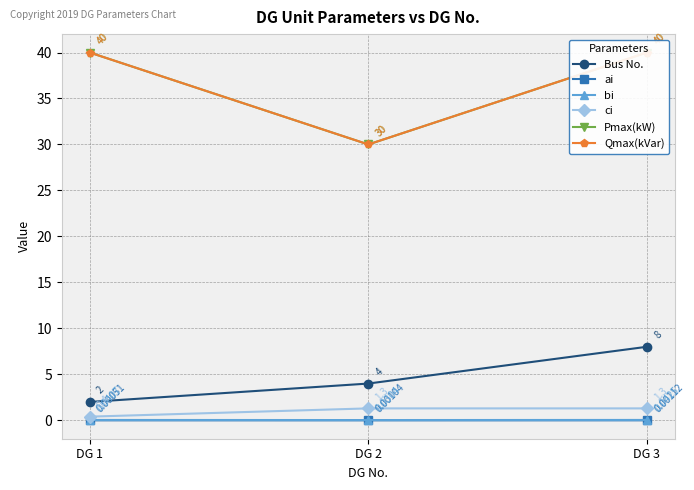

Reading left to right, what are all the values shown in this chart?

Bus No.: 2.0	4.0	8.0
ai: 0.0	0.0	0.0
bi: 0.0	0.0	0.0
ci: 0.4	1.3	1.3
Pmax(kW): 40.0	30.0	40.0
Qmax(kVar): 40.0	30.0	40.0